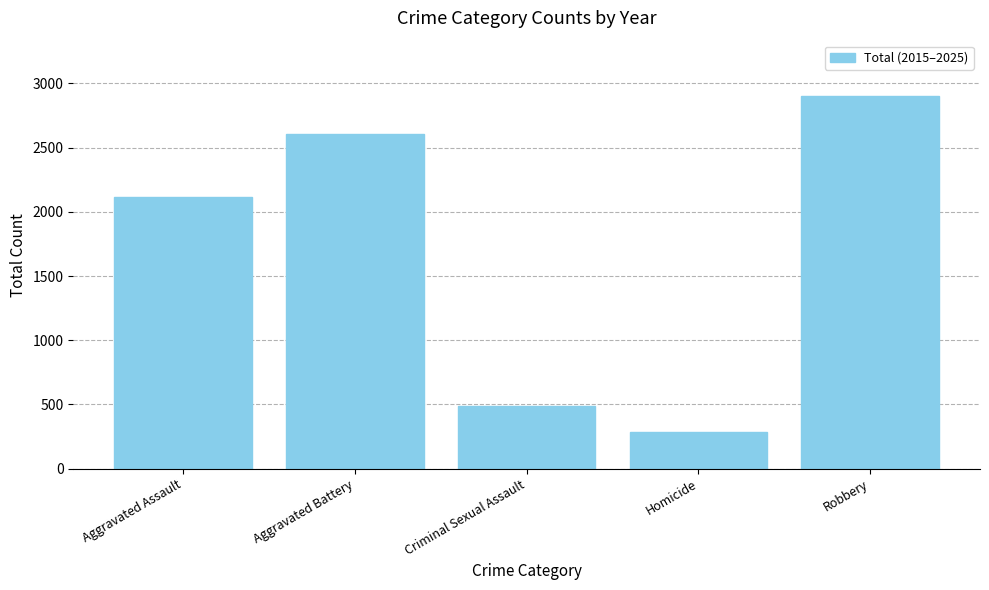

What is the smallest value displayed?

285